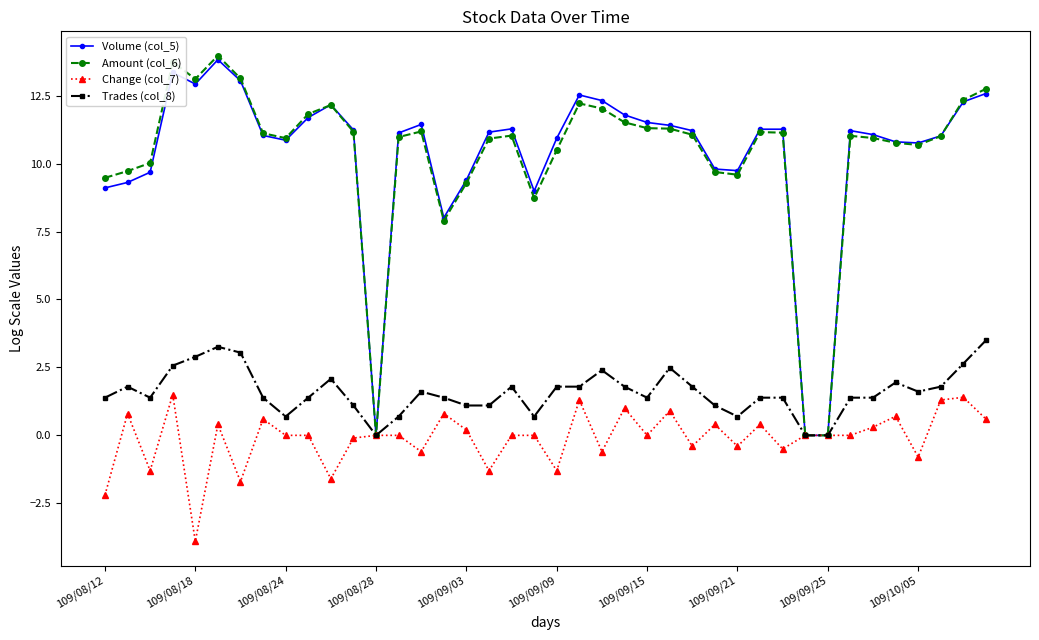

True or false: Volume (col_5) has more than 2 points higher than both neighbors.

True